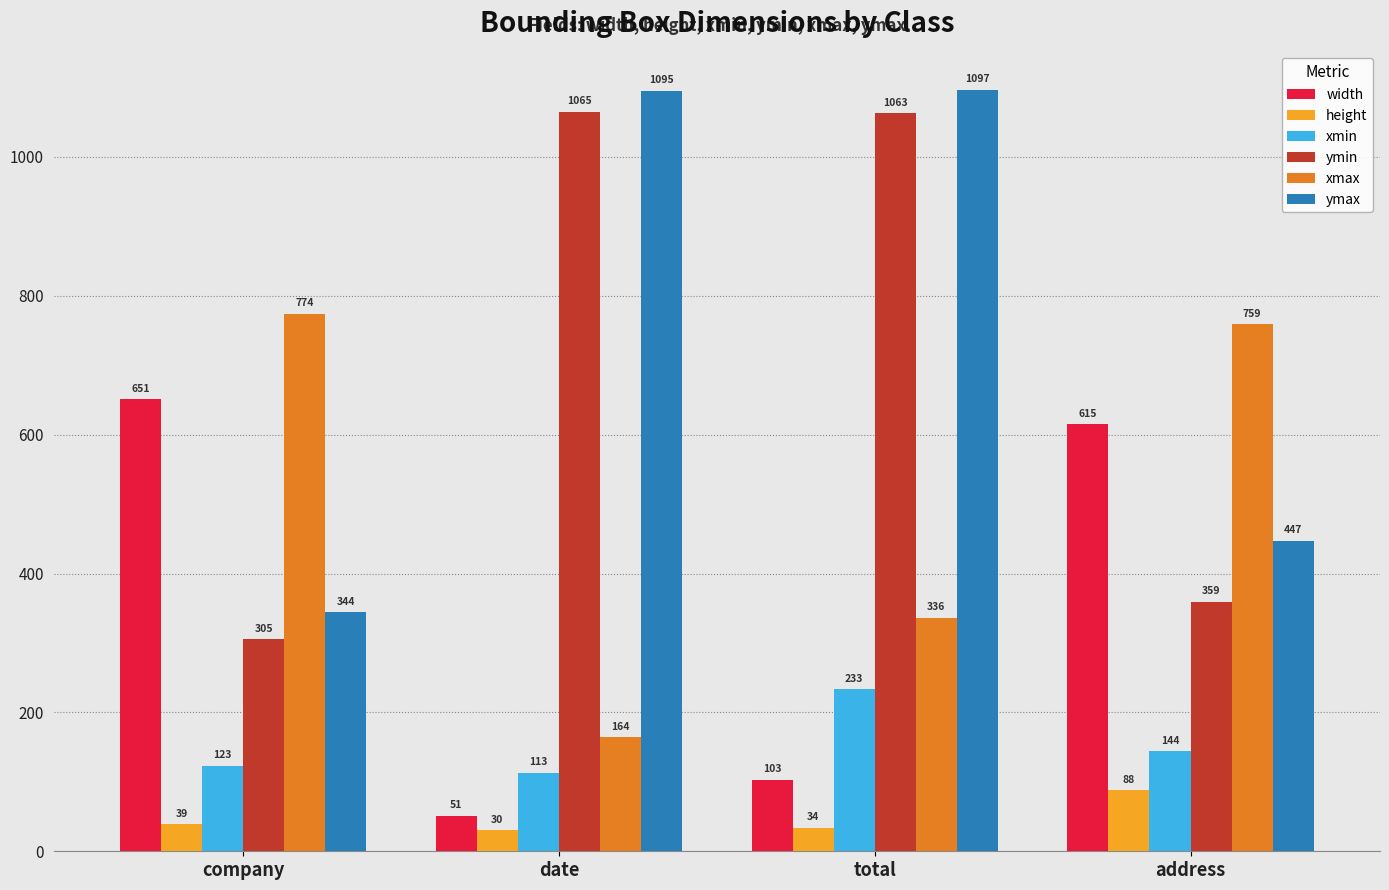

True or false: width has a value of 1105 at company.

False